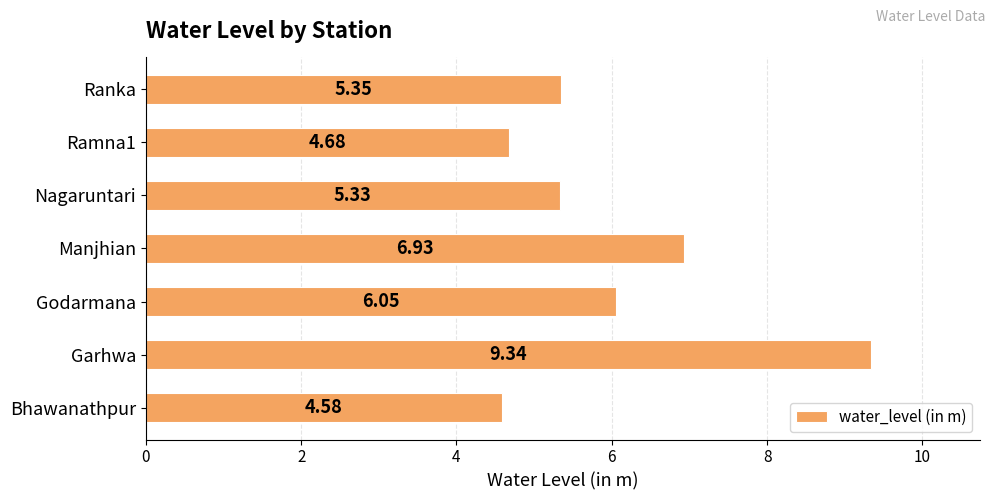

What is the sum of all values?

42.3